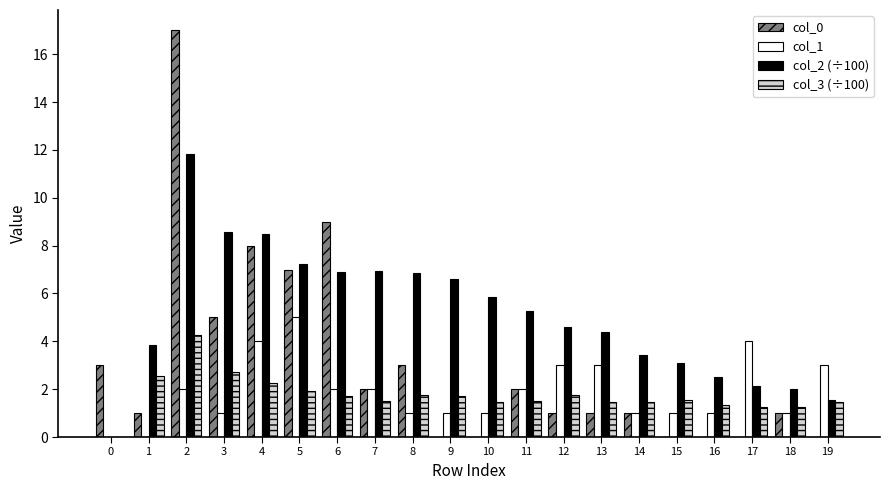

How many distinct data groups are displayed?

4